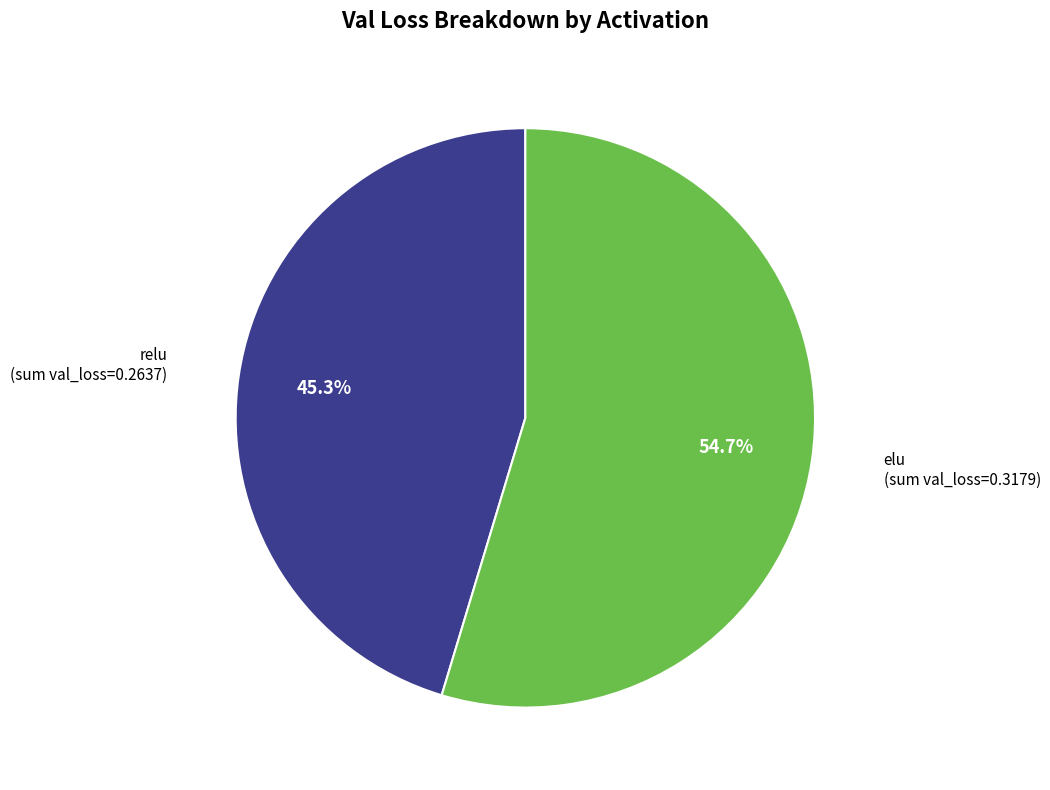

Rank the categories by value from highest to lowest.

elu, relu